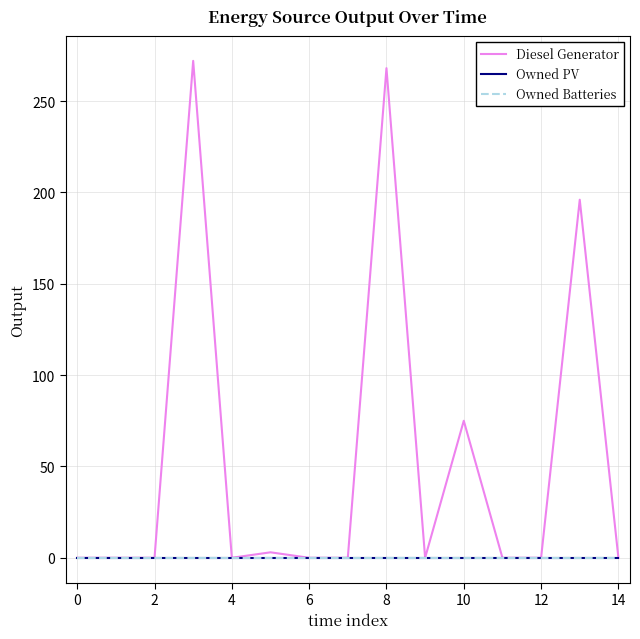

Where is the first local minimum for Diesel Generator?

6